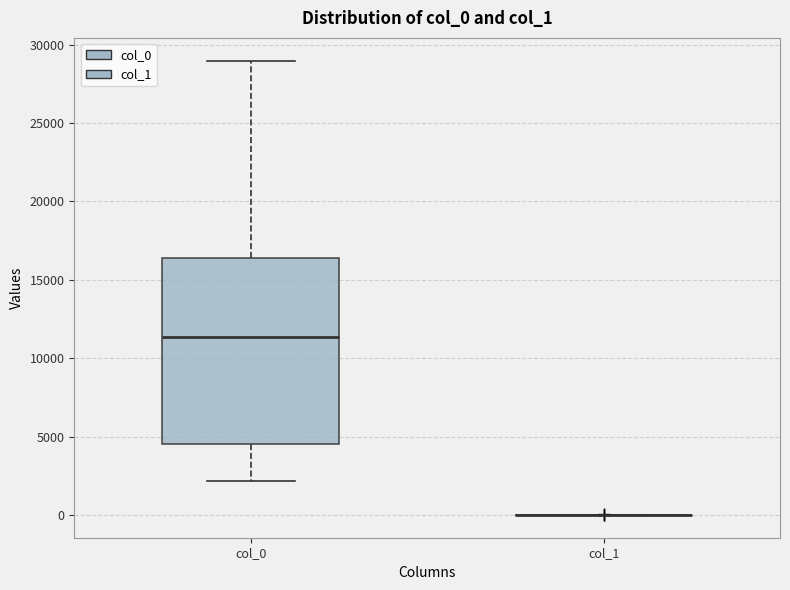

Where is the lower edge of the box for col_0 on the y-axis? The values are not printed on the chart, so give them approximately, as read against the axis.

4500